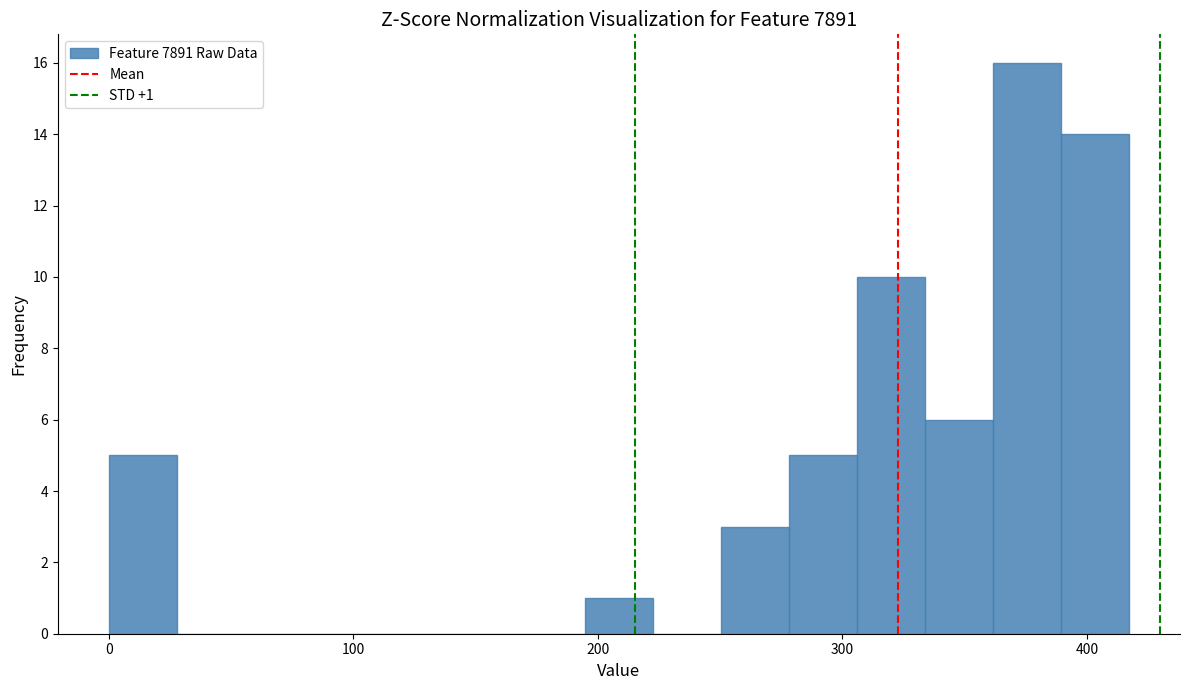

Around what value on the x-axis is the tallest bar? Give the approximate position of its centre, as read against the axis.

380